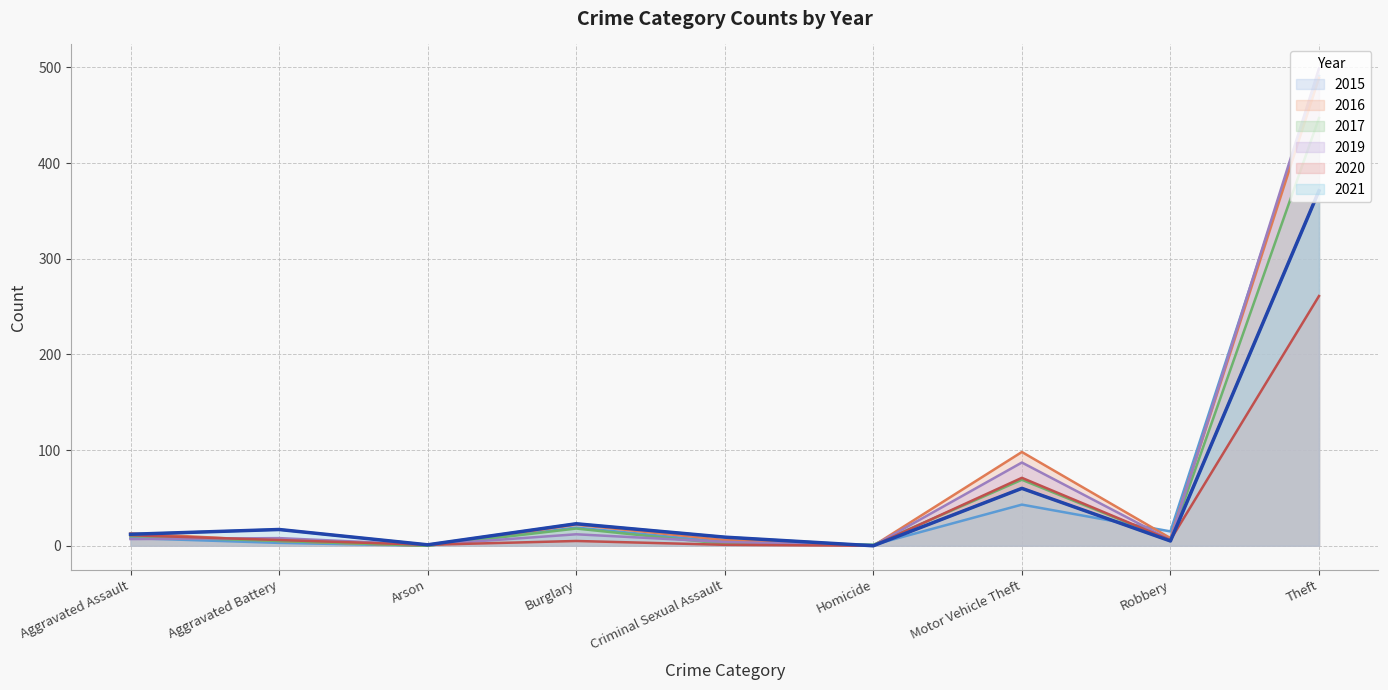

What is the sum of the 2016 values at Robbery and Homicide?

8